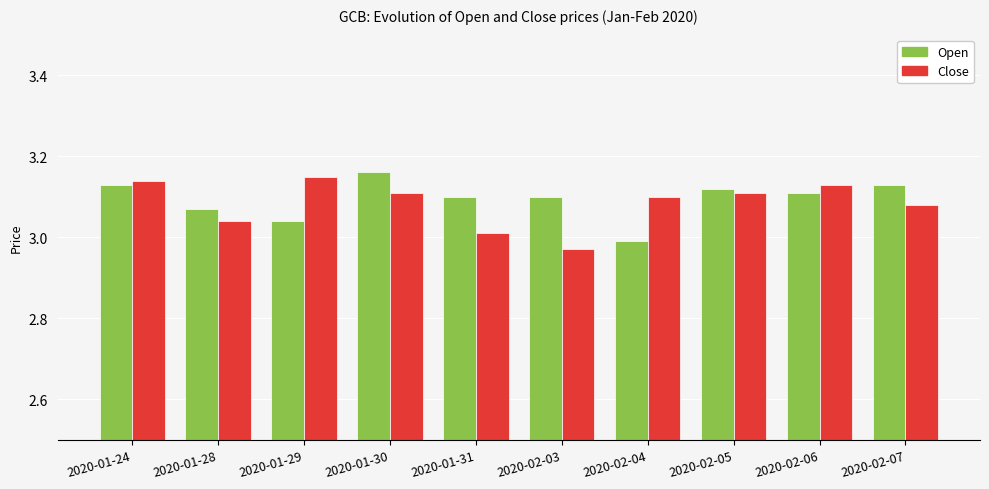

Which label corresponds to the smallest value in the chart?

2020-02-03